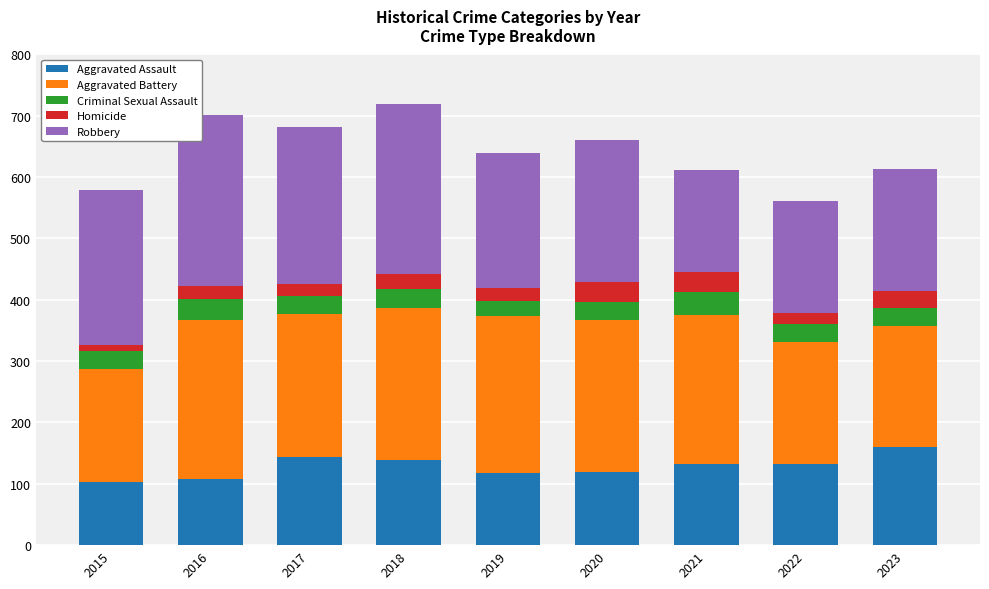

What is the maximum value for Aggravated Assault?

160